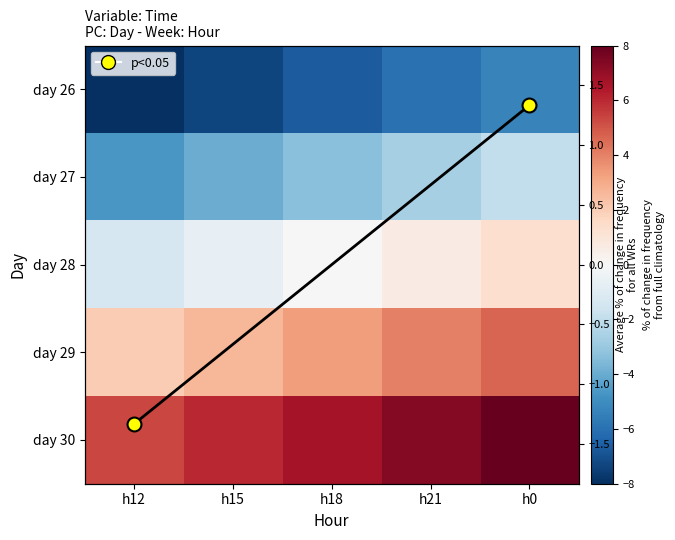

The value of day 26 at h18 is -4.0. True or false?

False